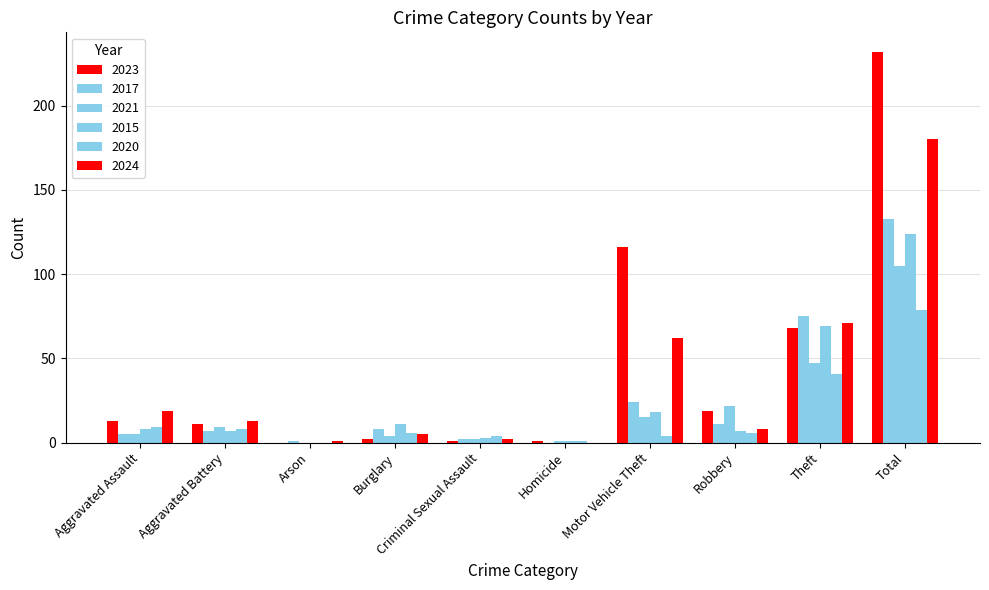

Does the chart contain stacked bars?

No